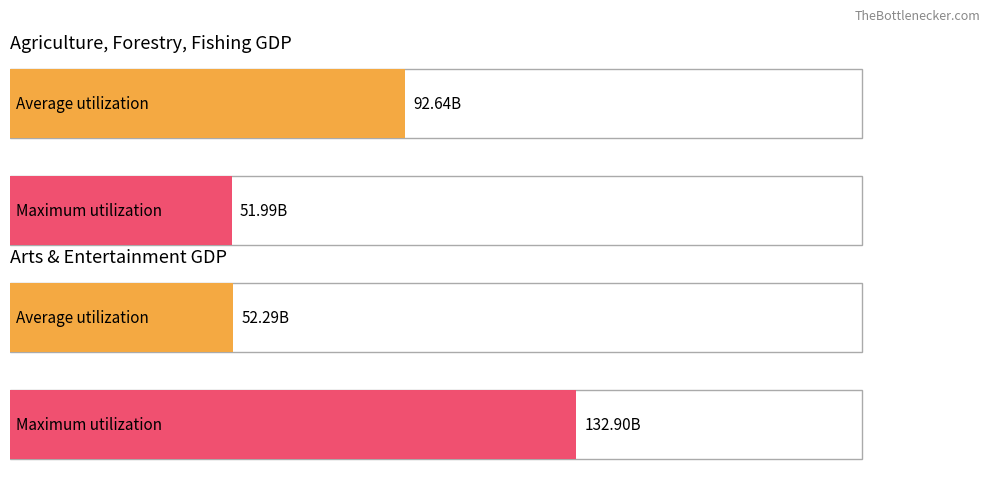

What are all the series names shown in the legend?

Average utilization, Maximum utilization